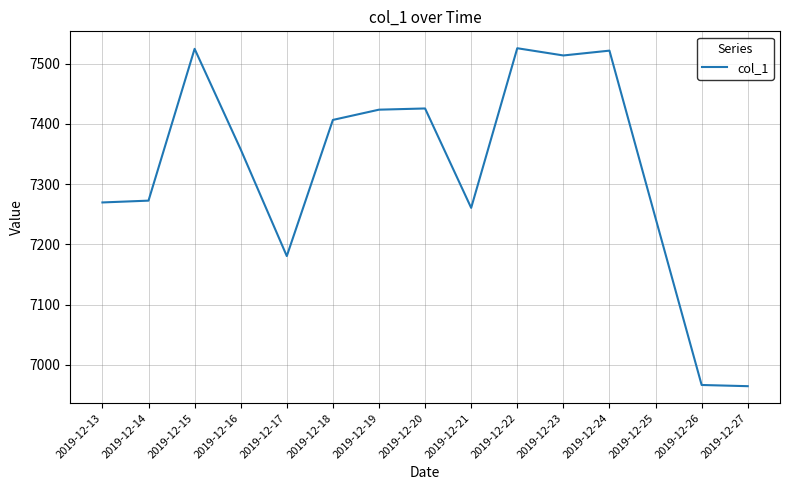

True or false: the data shows 9653.4 at 2019-12-17.

False